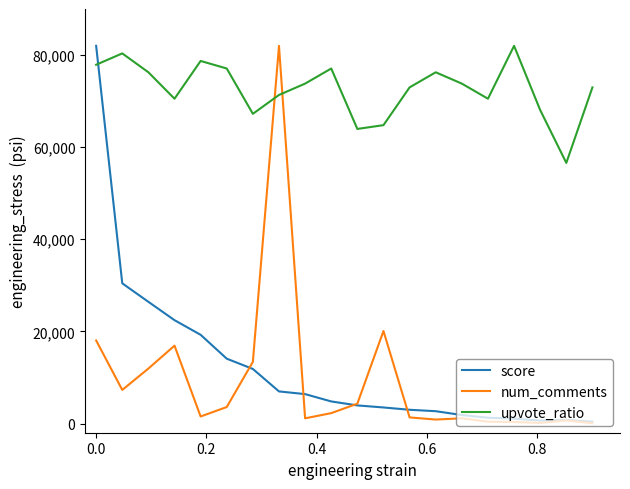

Which series ends up on top after the final intersection of upvote_ratio and score?

upvote_ratio